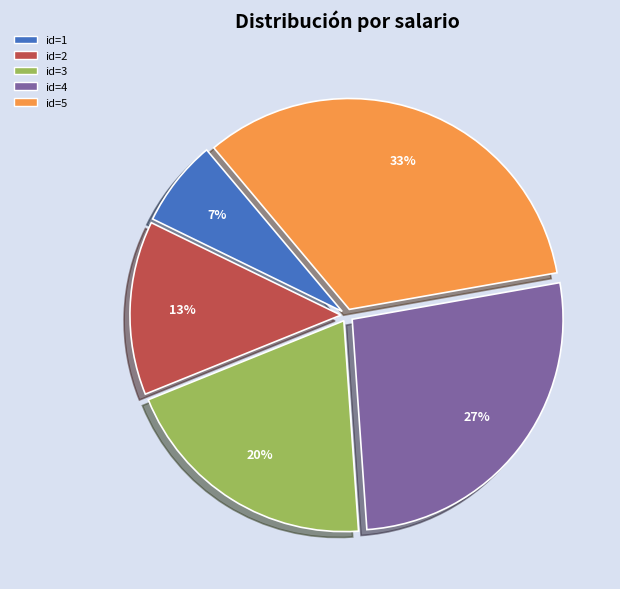

Does any single category account for the majority?

No